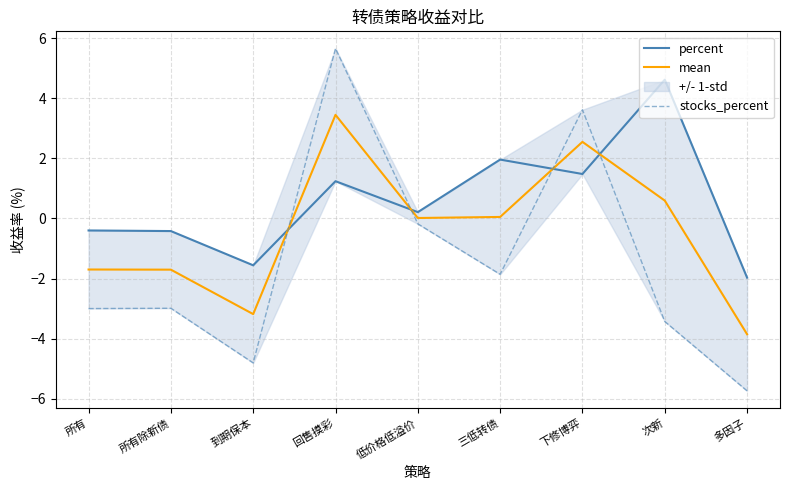

Where is the first local maximum for stocks_percent?

所有除新债